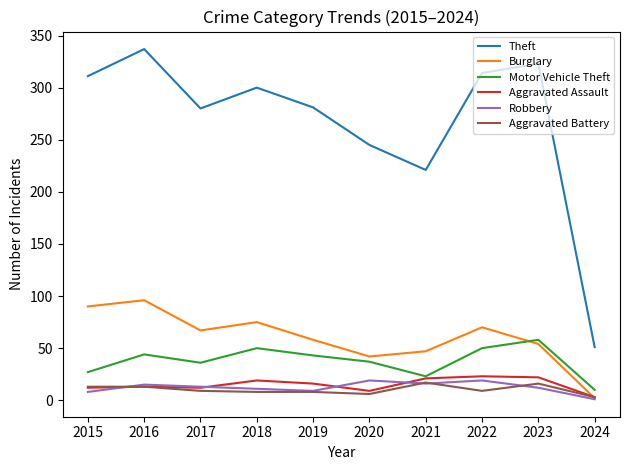

In Motor Vehicle Theft, how many points are higher than both neighbors (excluding endpoints)?

3